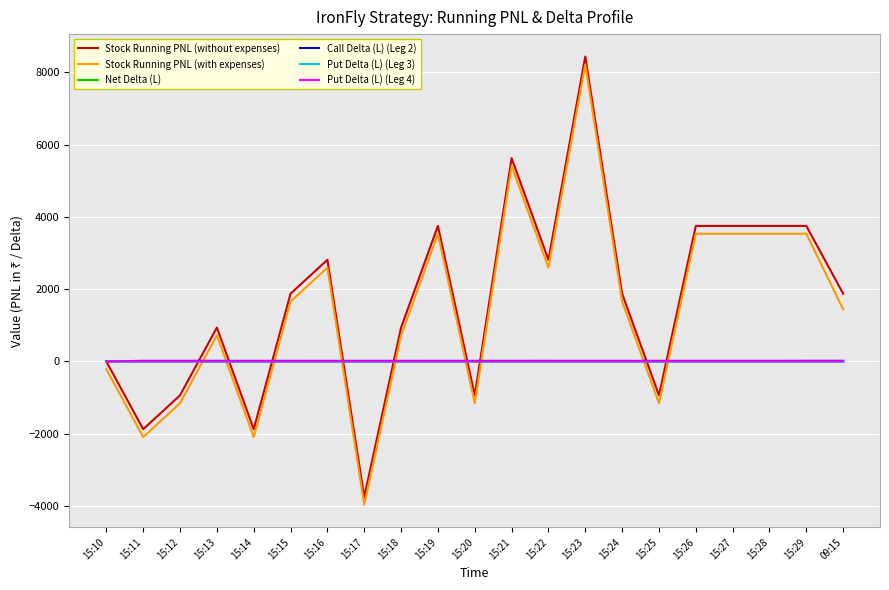

What value does the Put Delta (L) (Leg 4) series have at 15:11?

2.3